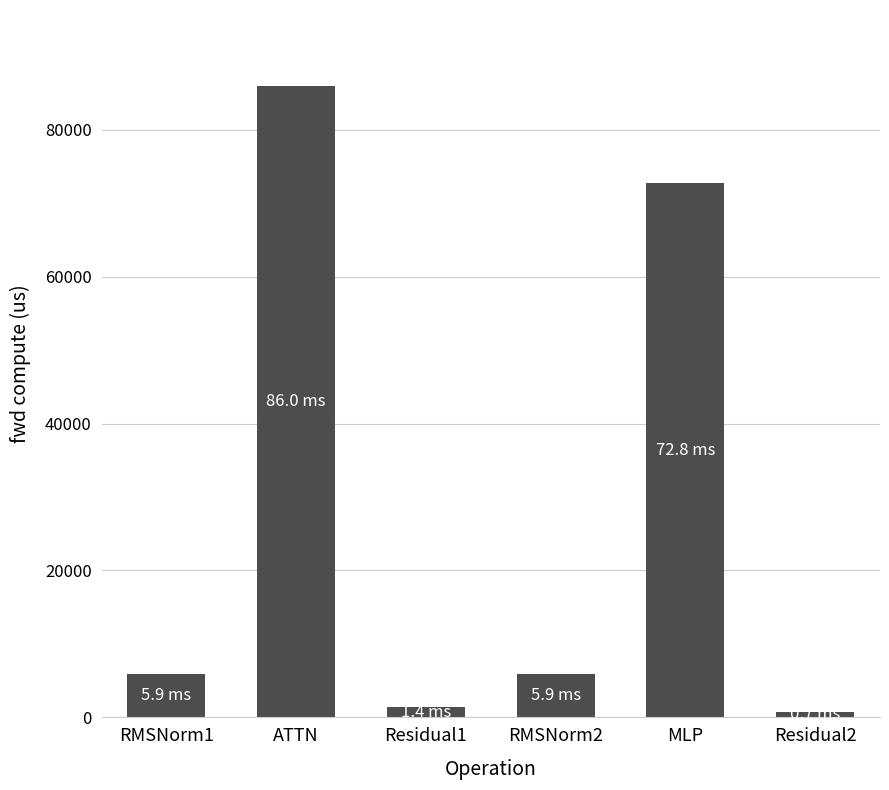

Reading left to right, extract all data points from this chart.

5898.2	85996.3	1415.6	5898.2	72754.8	707.8